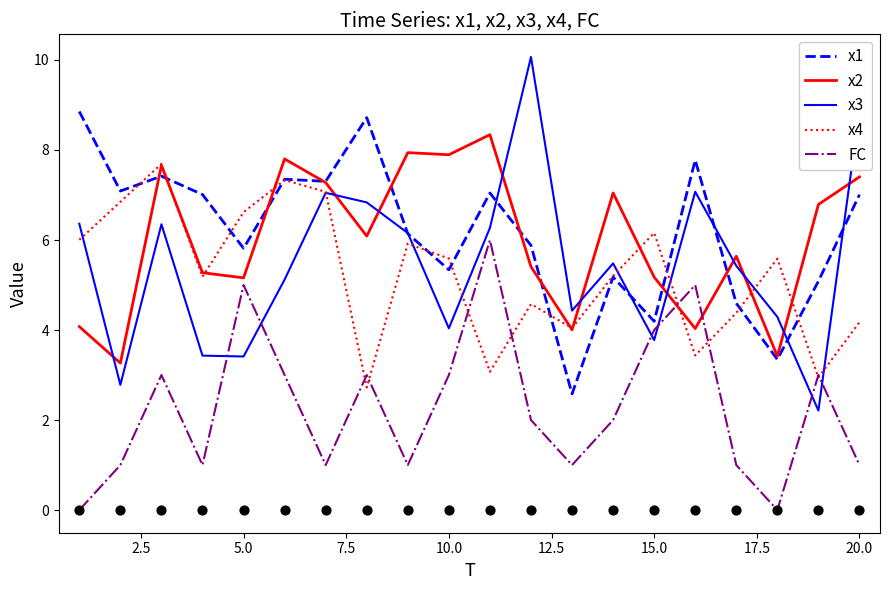

Which series has the largest total across all categories?

x1